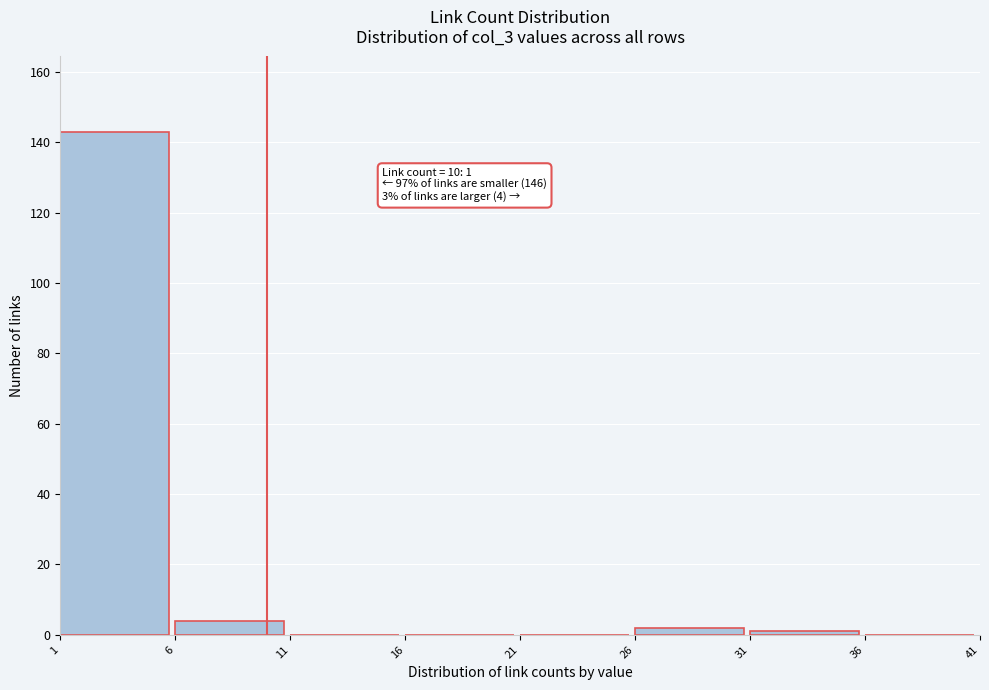

Over which range of the x-axis is the bar tallest?

1 to 6